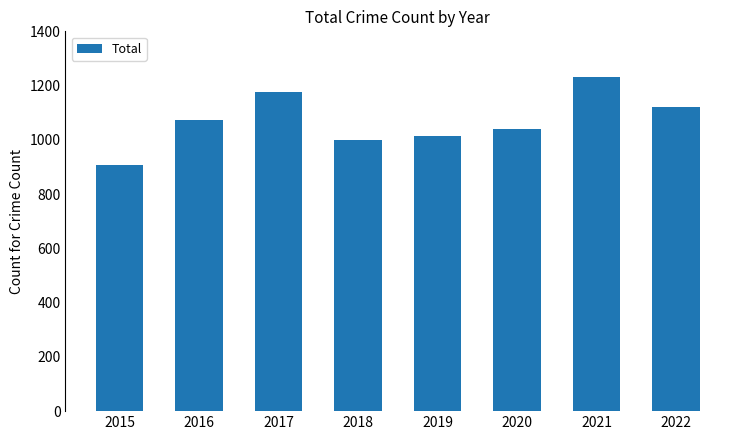

What is the difference between the maximum and minimum values?

322